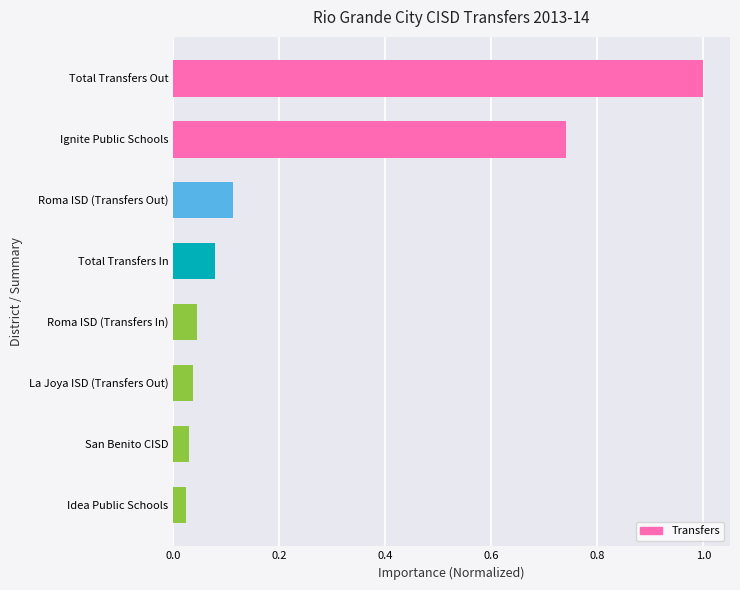

Which has a higher value, Roma ISD (Transfers Out) or Total Transfers Out?

Total Transfers Out